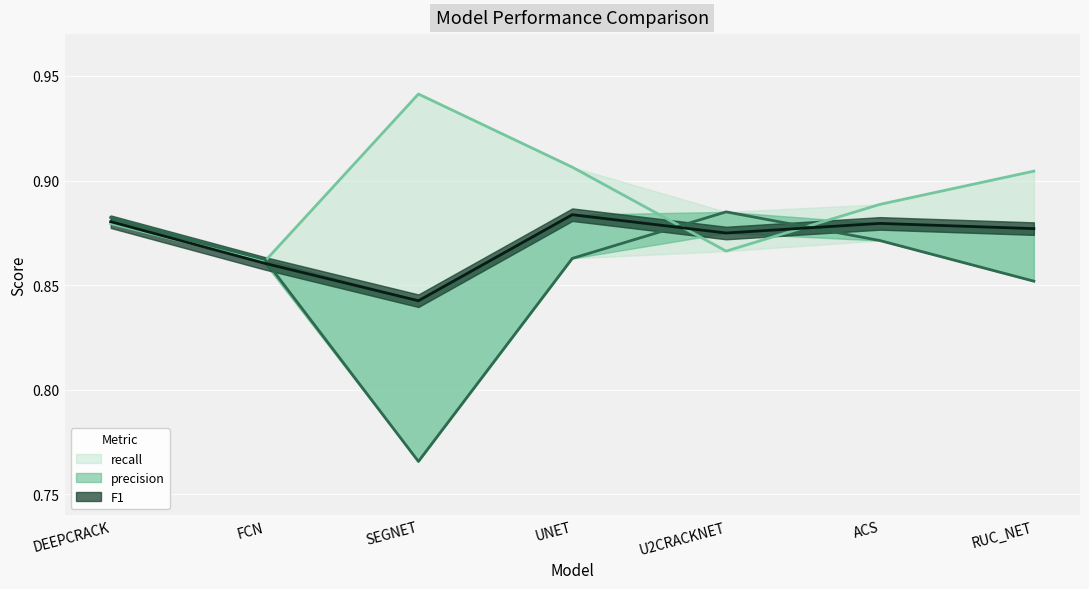

Reading right to left, what are all the values shown in this chart?

precision: RUC_NET=0.9	ACS=0.9	U2CRACKNET=0.9	UNET=0.9	SEGNET=0.8	FCN=0.9	DEEPCRACK=0.9
recall: RUC_NET=0.9	ACS=0.9	U2CRACKNET=0.9	UNET=0.9	SEGNET=0.9	FCN=0.9	DEEPCRACK=0.9
F1: RUC_NET=0.9	ACS=0.9	U2CRACKNET=0.9	UNET=0.9	SEGNET=0.8	FCN=0.9	DEEPCRACK=0.9